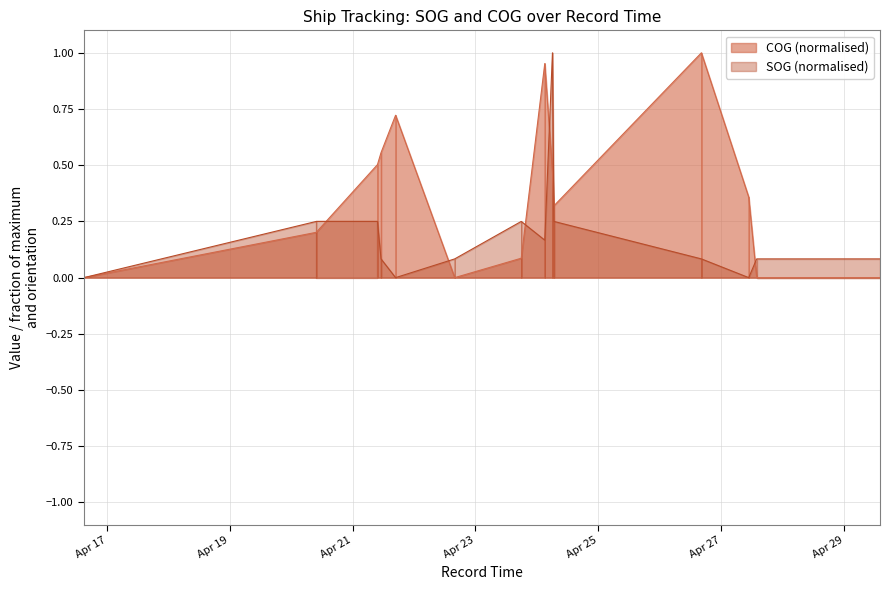

At which category is the sum across all series the highest?

2024-04-24 06:04:18